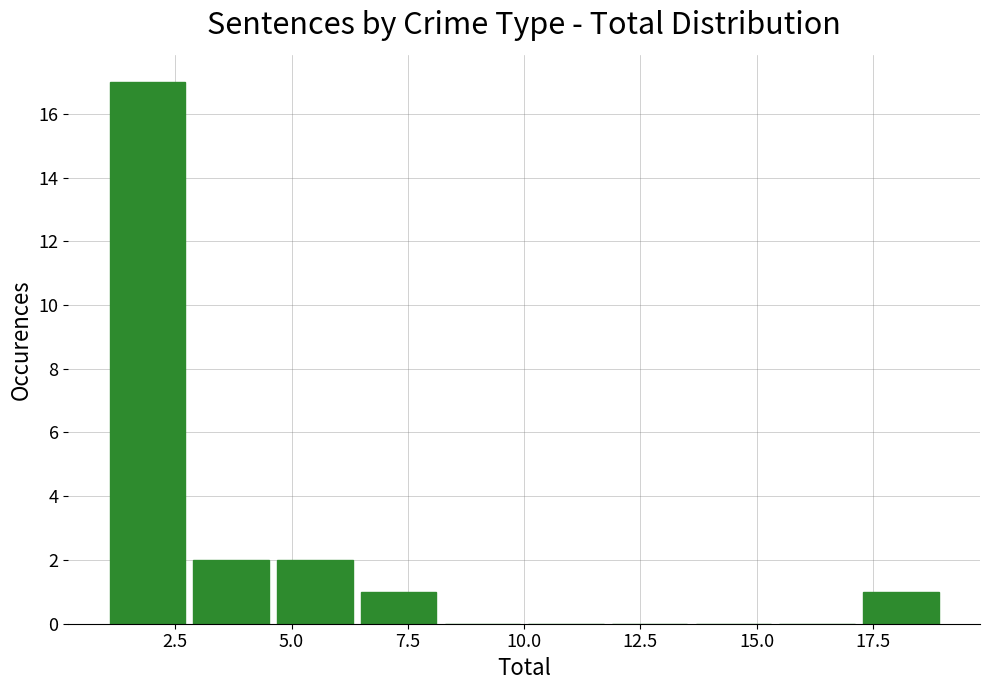

Read against the x-axis, roughly where is the centre of the tallest bar?

2.0